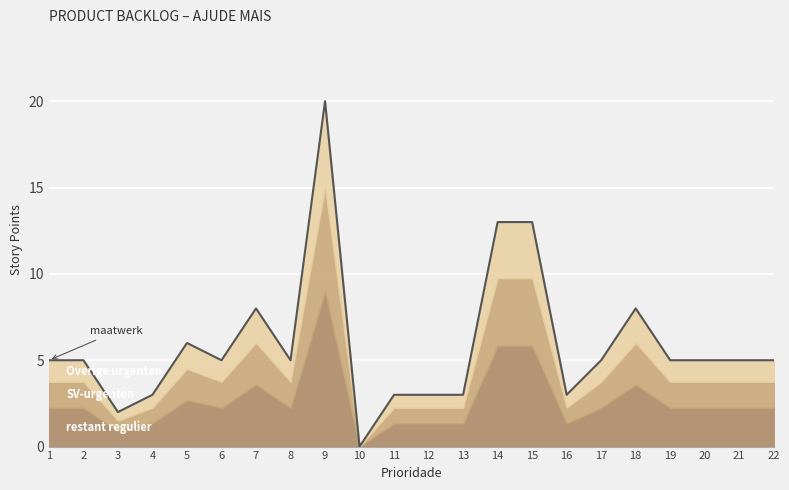

How many points are higher than both their immediate neighbors (excluding endpoints)?

4